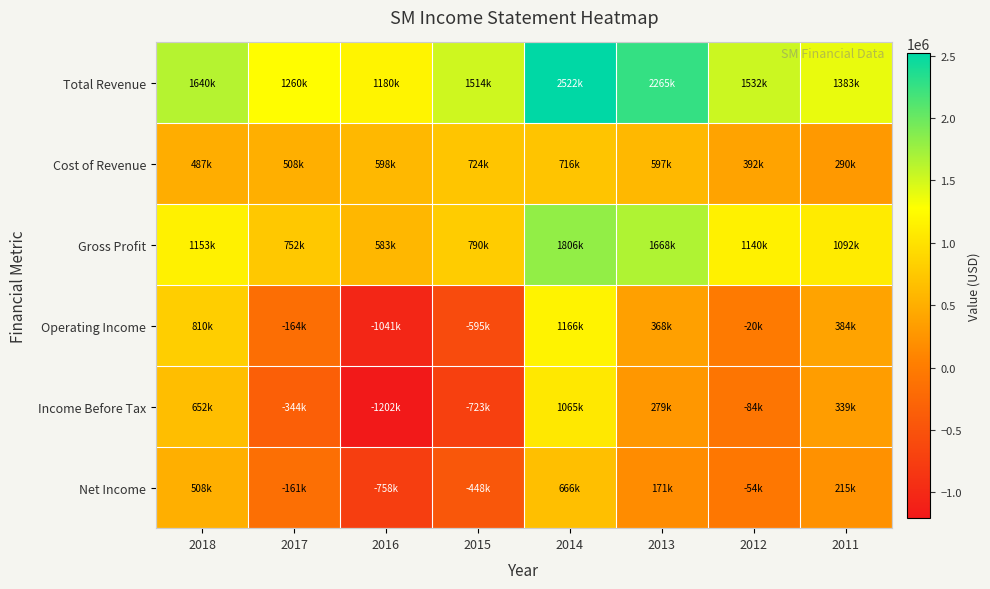

Which series has the largest total across all categories?

Total Revenue